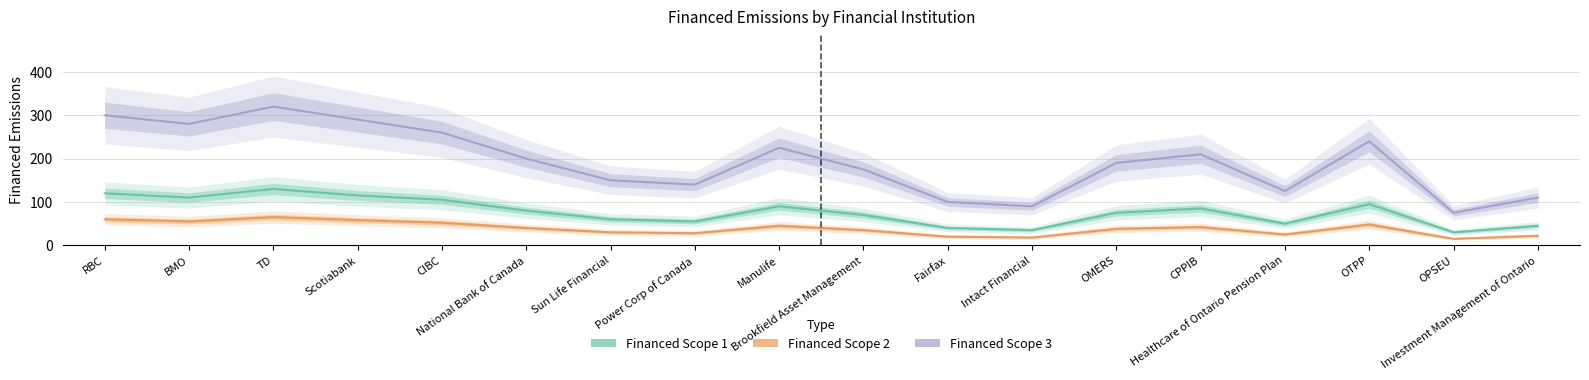

What is the label of the 2nd point from the left?

BMO